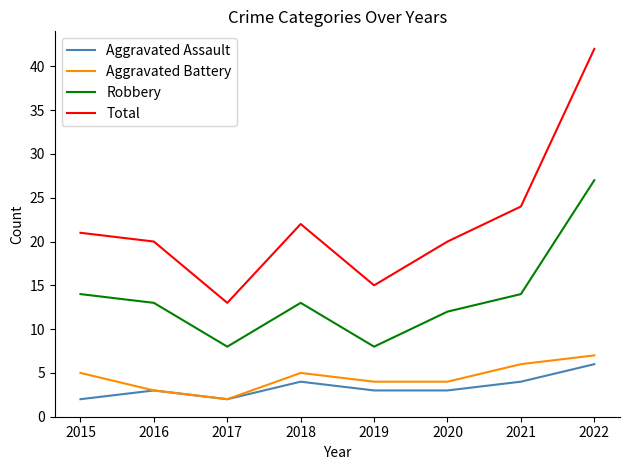

Count the Aggravated Battery values in the range 4 to 6.

5